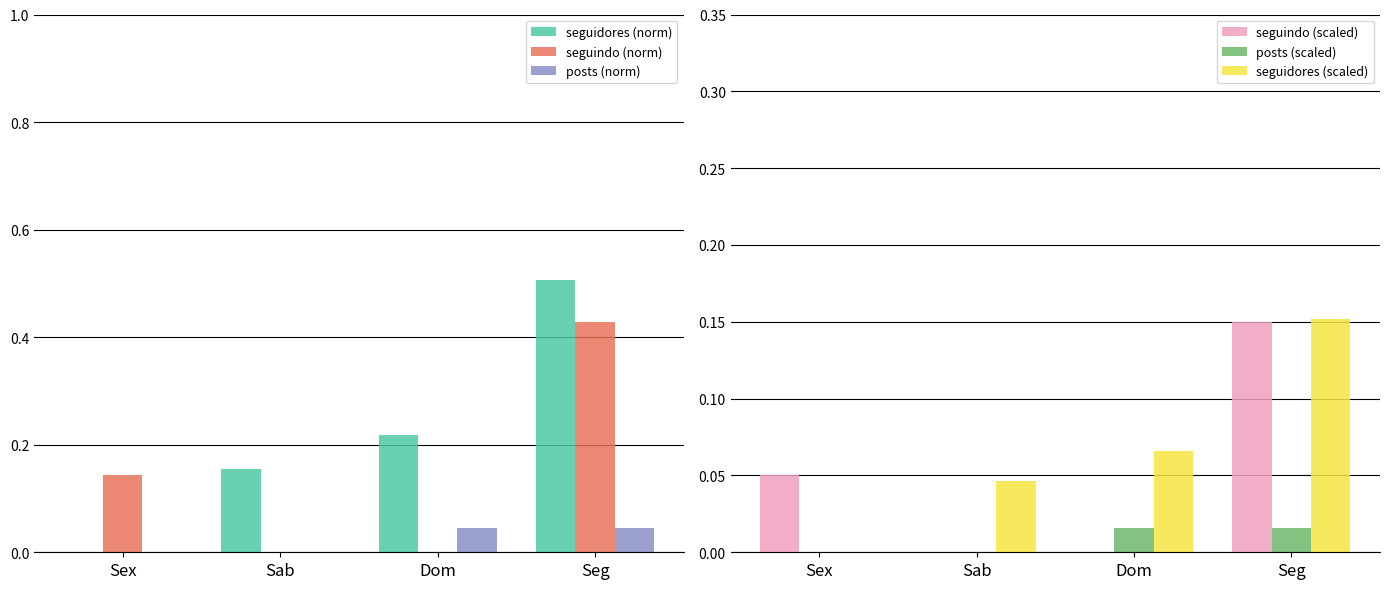

How many values in seguindo (scaled) are above zero?

2